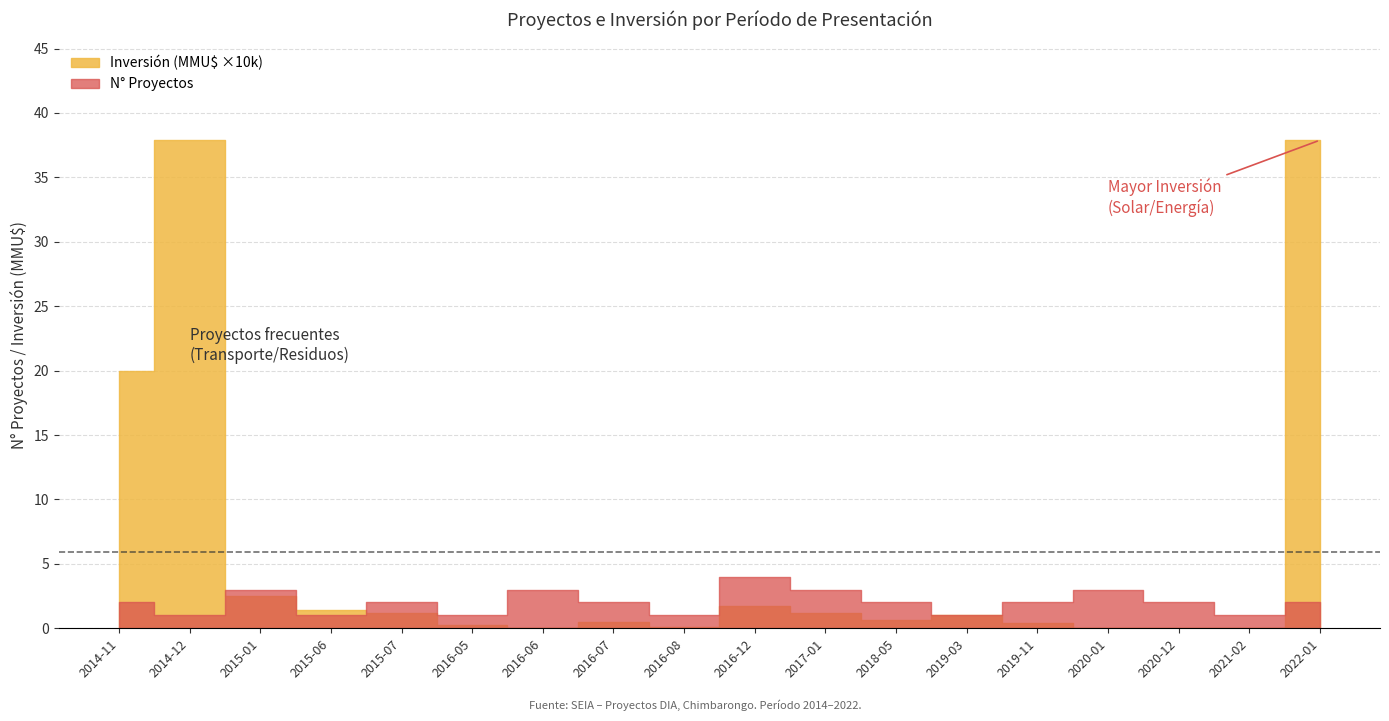

At which category is the sum across all series the highest?

2022-01